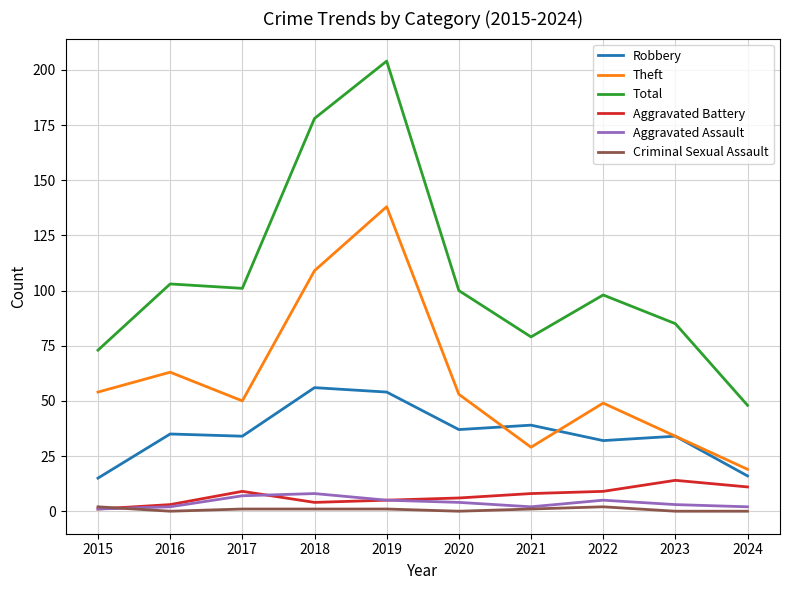

Between 2016 and 2018, which series saw the biggest shift?

Total